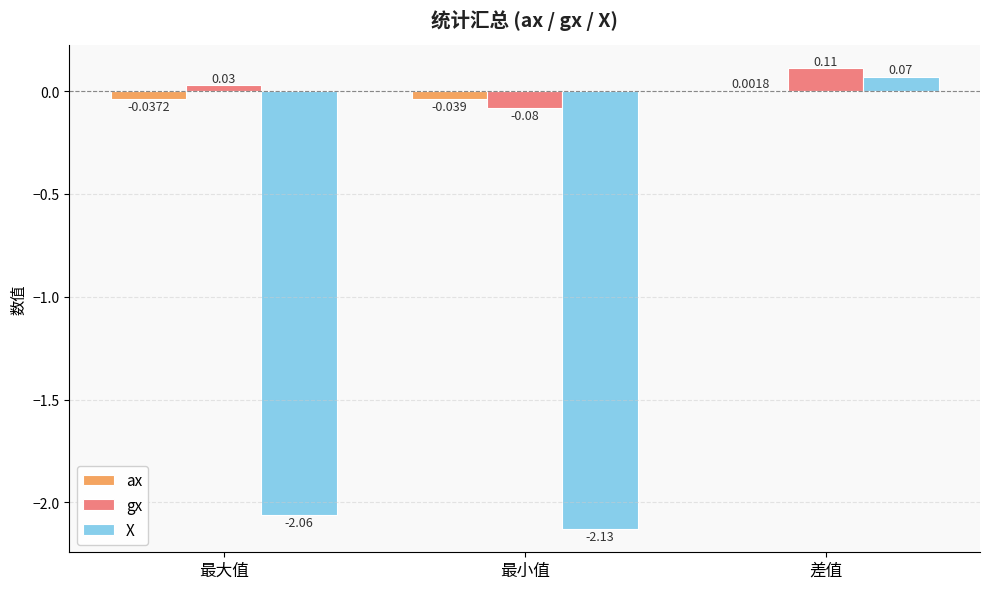

Are the bars grouped side by side (vs. stacked)?

Yes